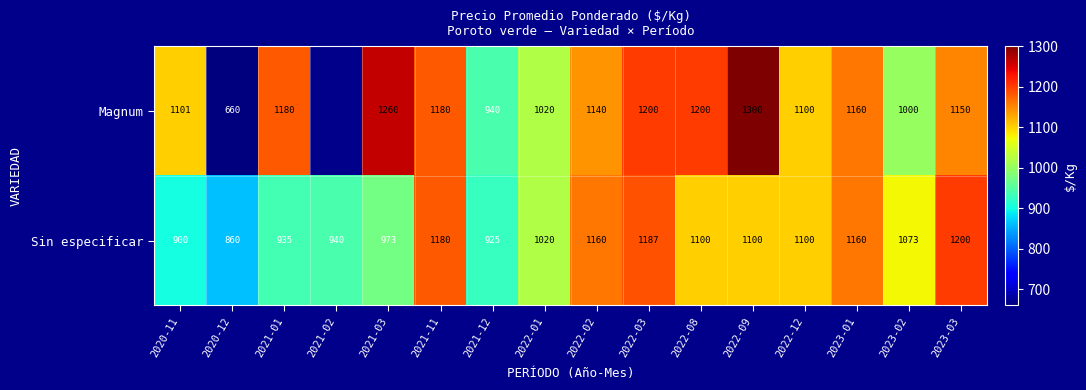

Which label corresponds to the largest value in the chart?

2022-09